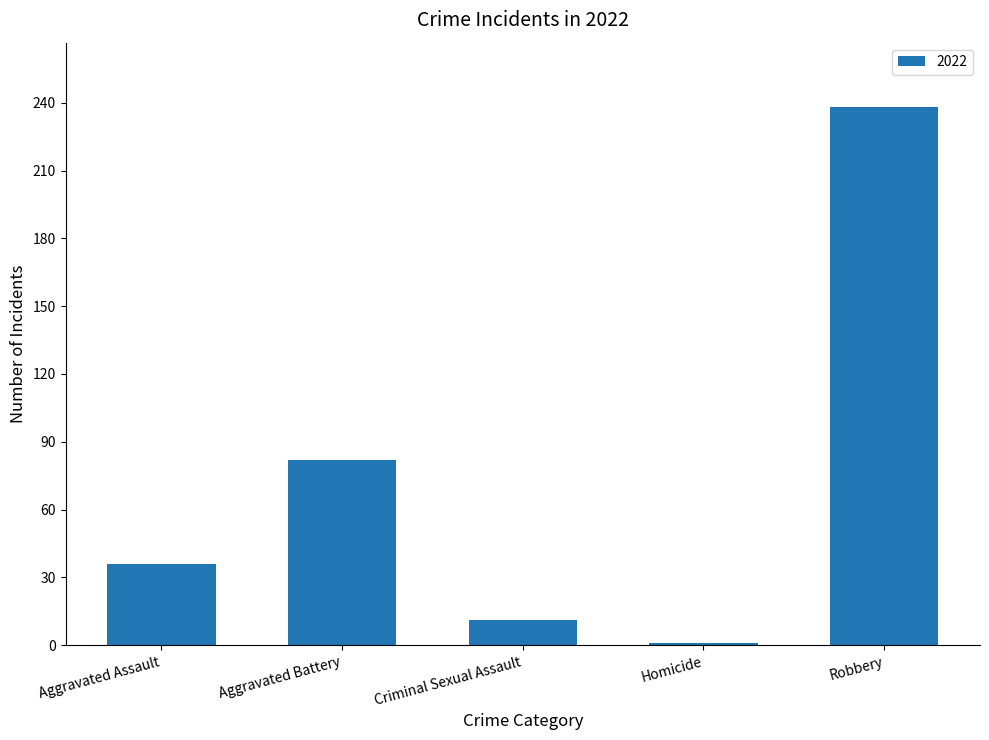

Is it true that the value at Aggravated Assault is 24?

False